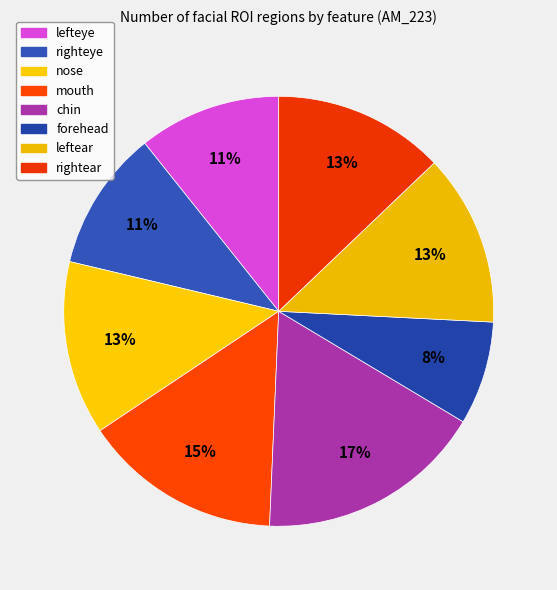

To the nearest percent, what is the difference between the largest and smallest slice percentages?

9%